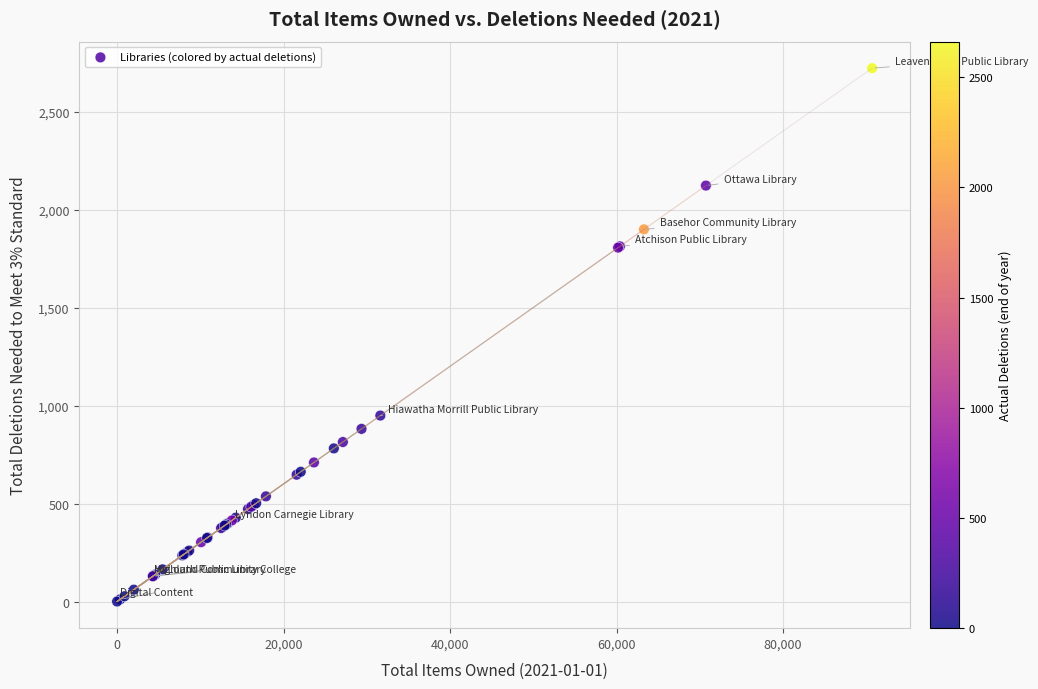

What Y value in the scatter plot is closest to 1360?

948.8